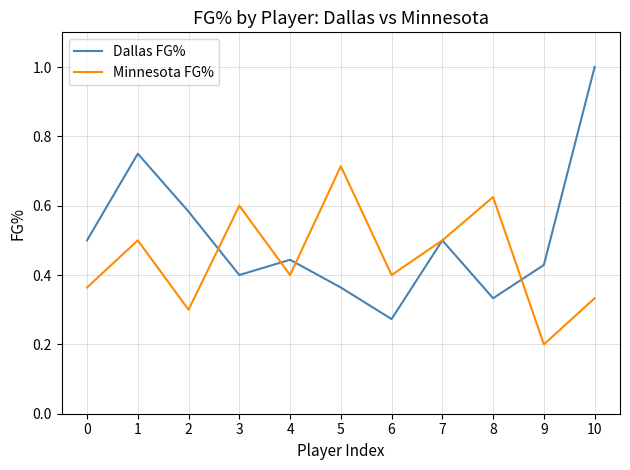

Which series has the largest total across all categories?

Dallas FG%